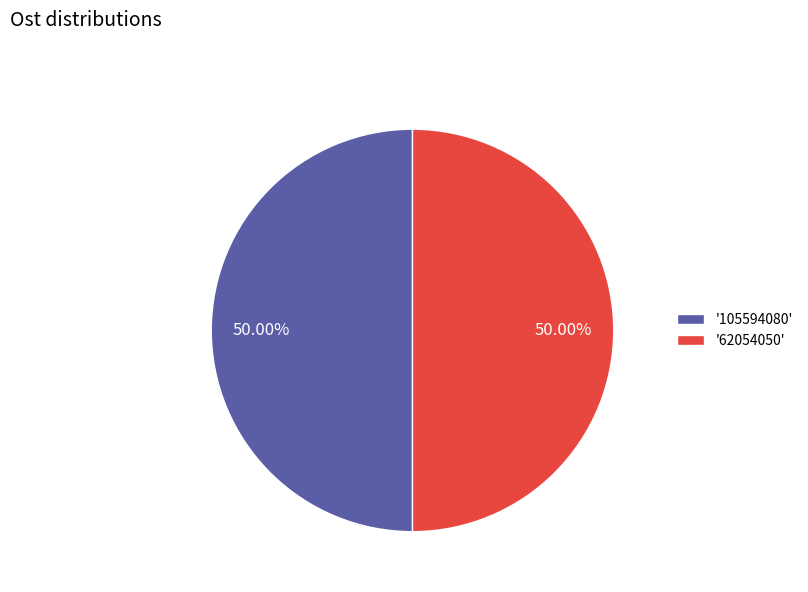

What is the ratio of the value at '62054050' to the value at '105594080'?

1.0